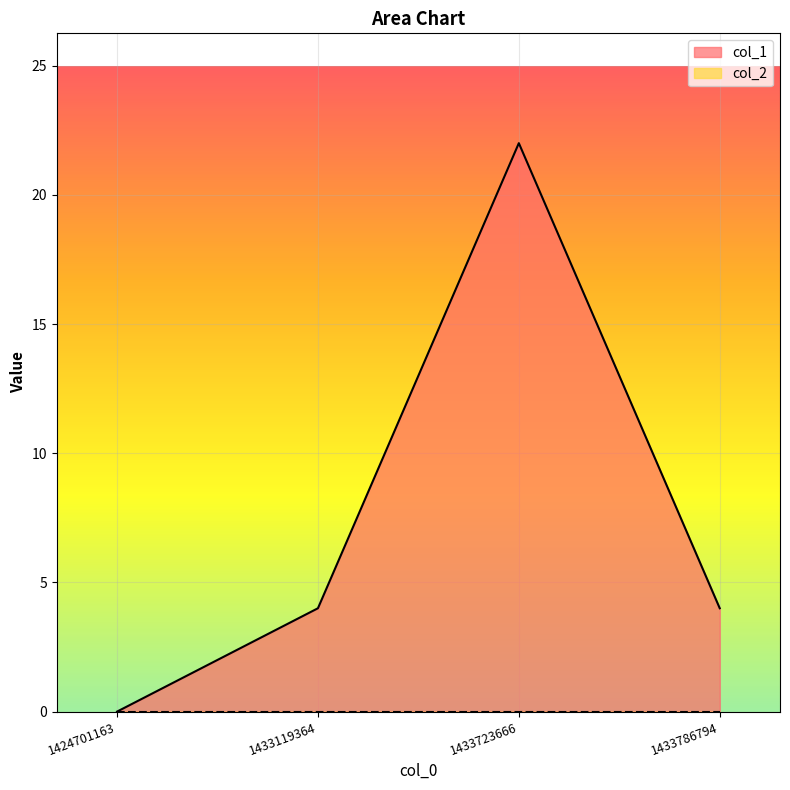

How many lines are shown in the chart?

2